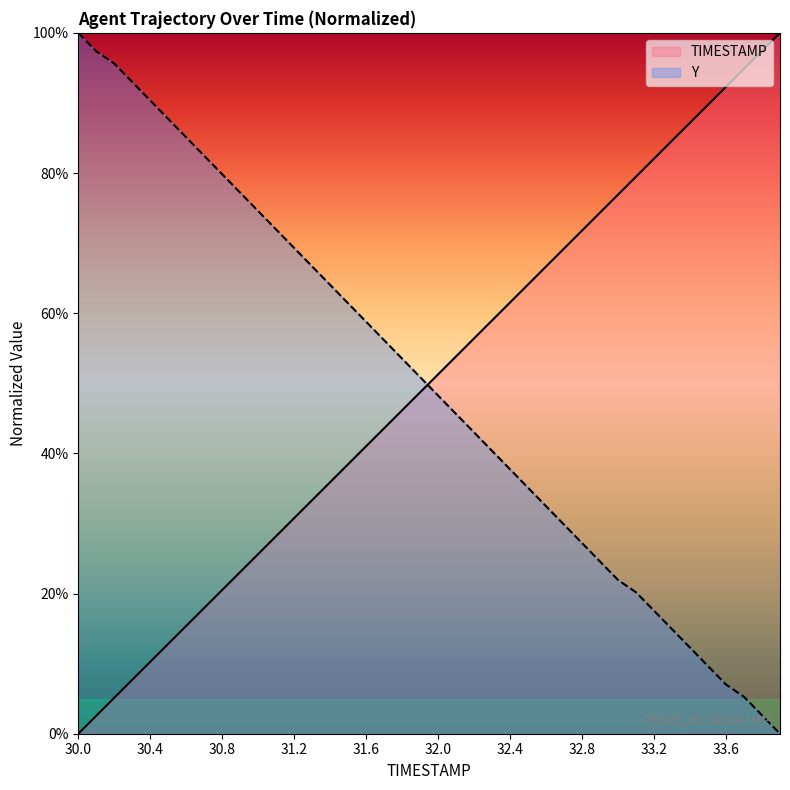

How many lines are shown in the chart?

2